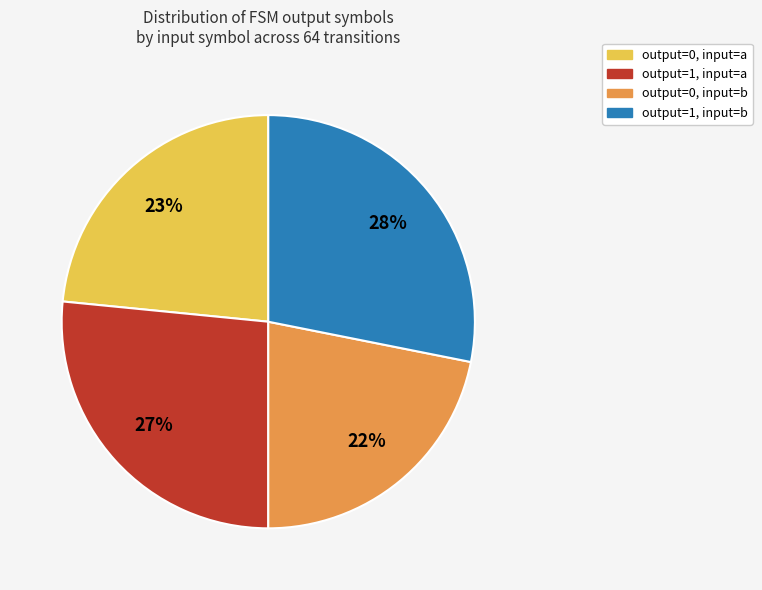

Count the number of slices in the pie.

4